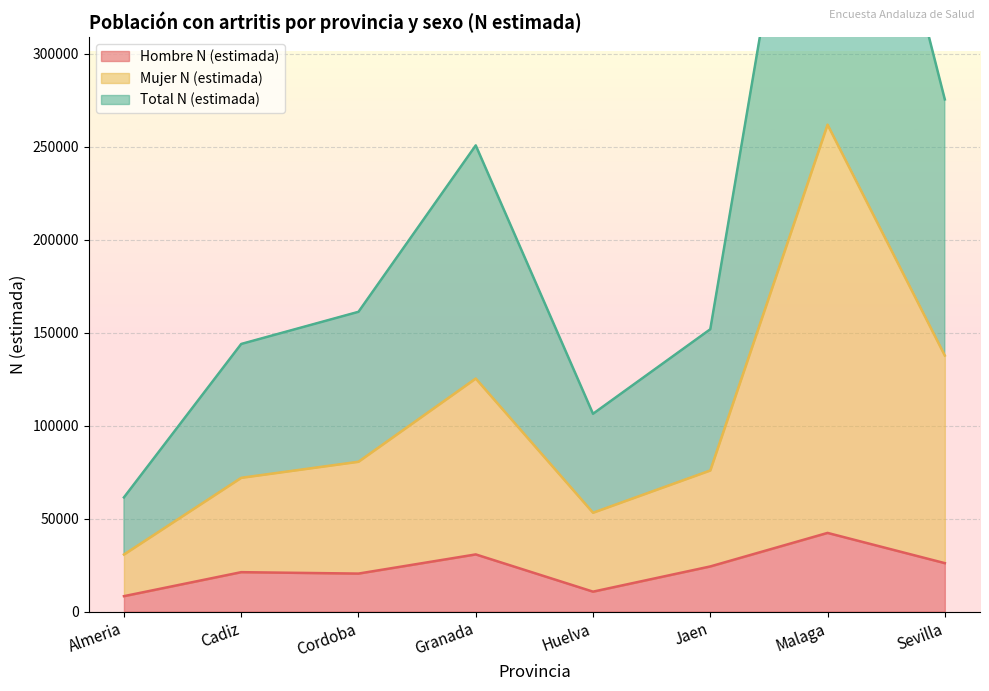

True or false: Hombre N (estimada) has a value of 26102 at Sevilla.

True